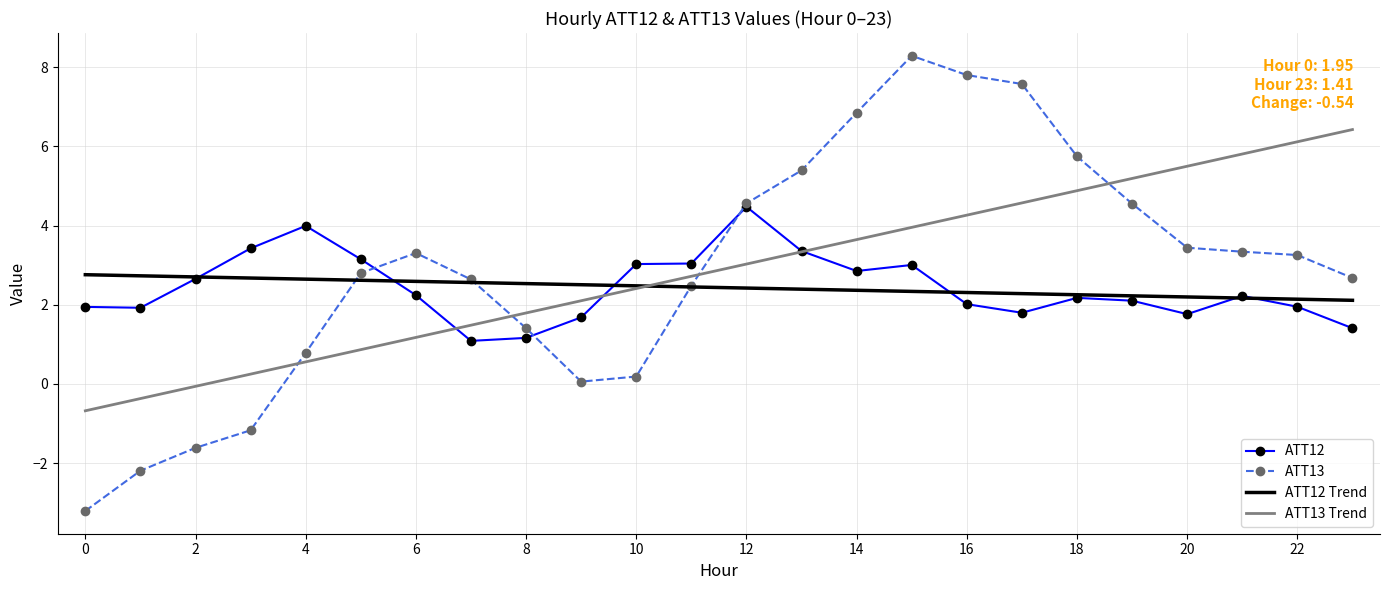

How many times do ATT13 and ATT13 Trend cross each other?

4